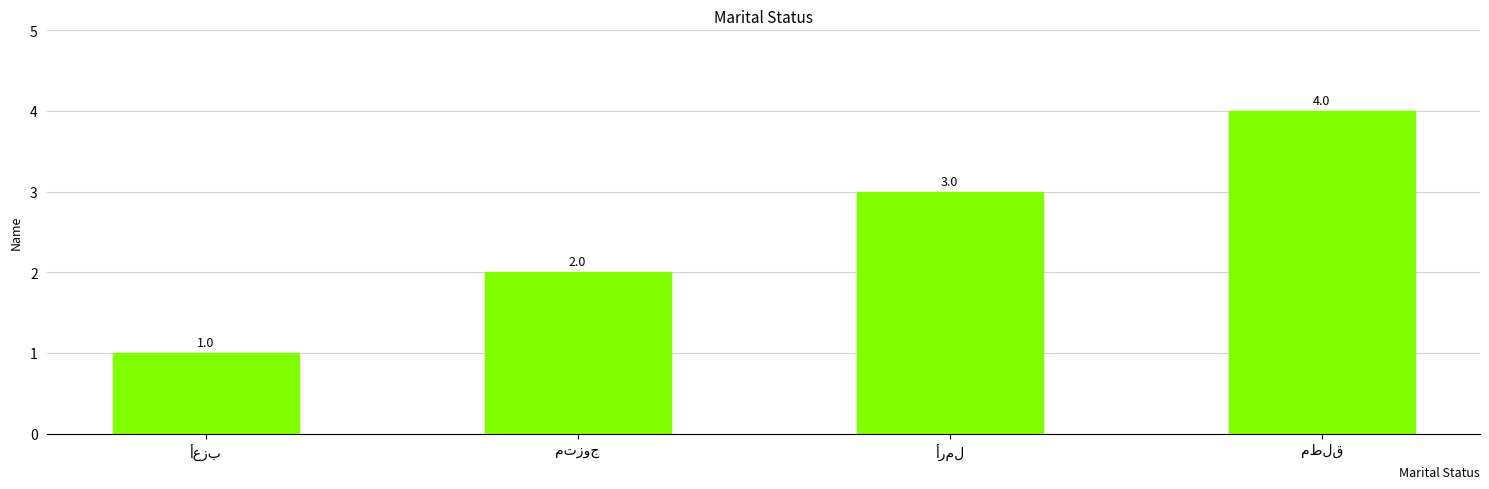

What is the maximum value shown in the chart?

4